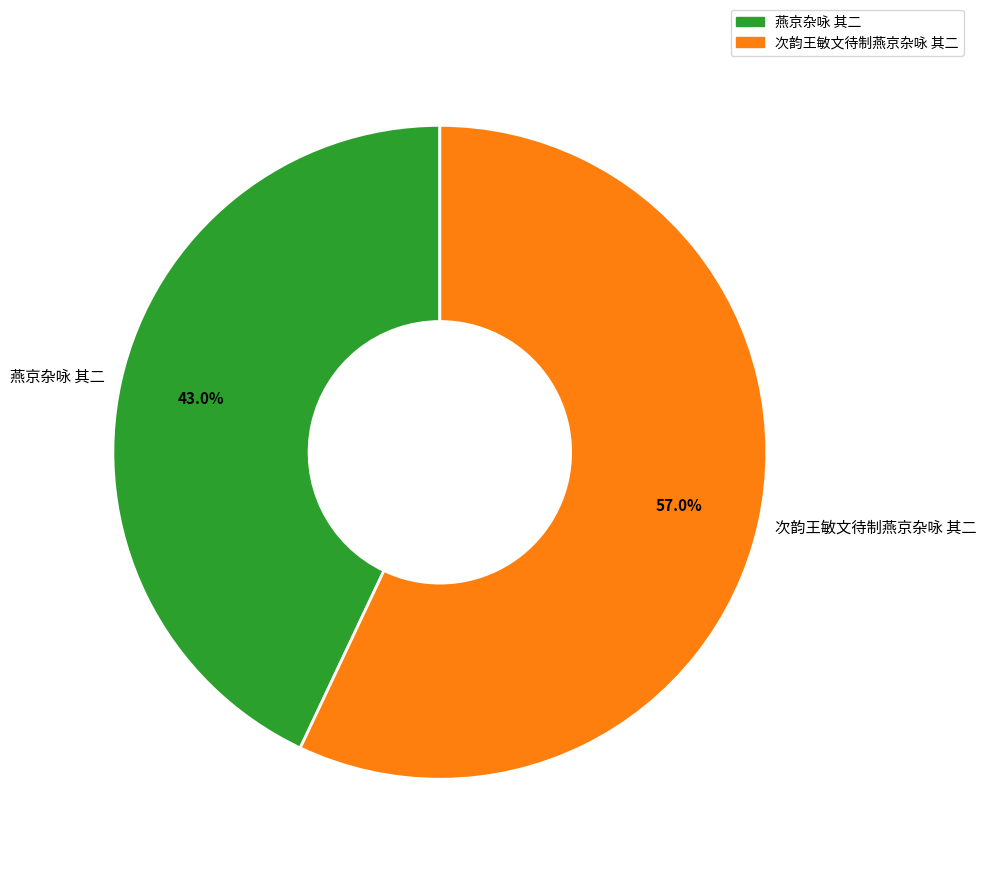

Combined, what portion of the pie is 燕京杂咏 其二 and 次韵王敏文待制燕京杂咏 其二?

100.0%